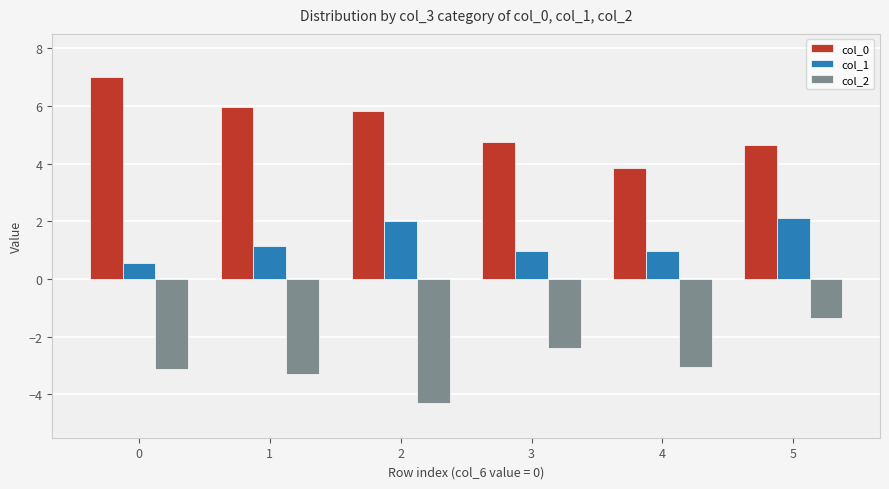

Read the col_0 value at 5.

4.7